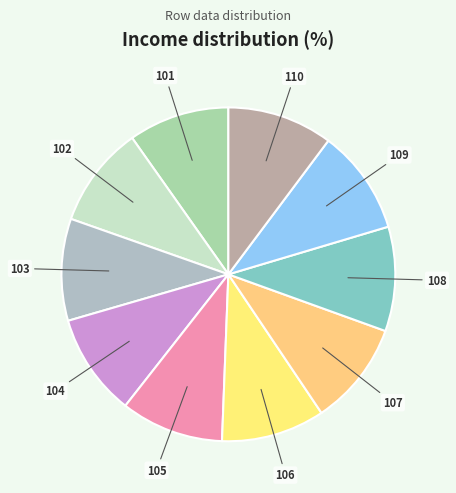

Is it true that 108 is 10% of the pie?

True